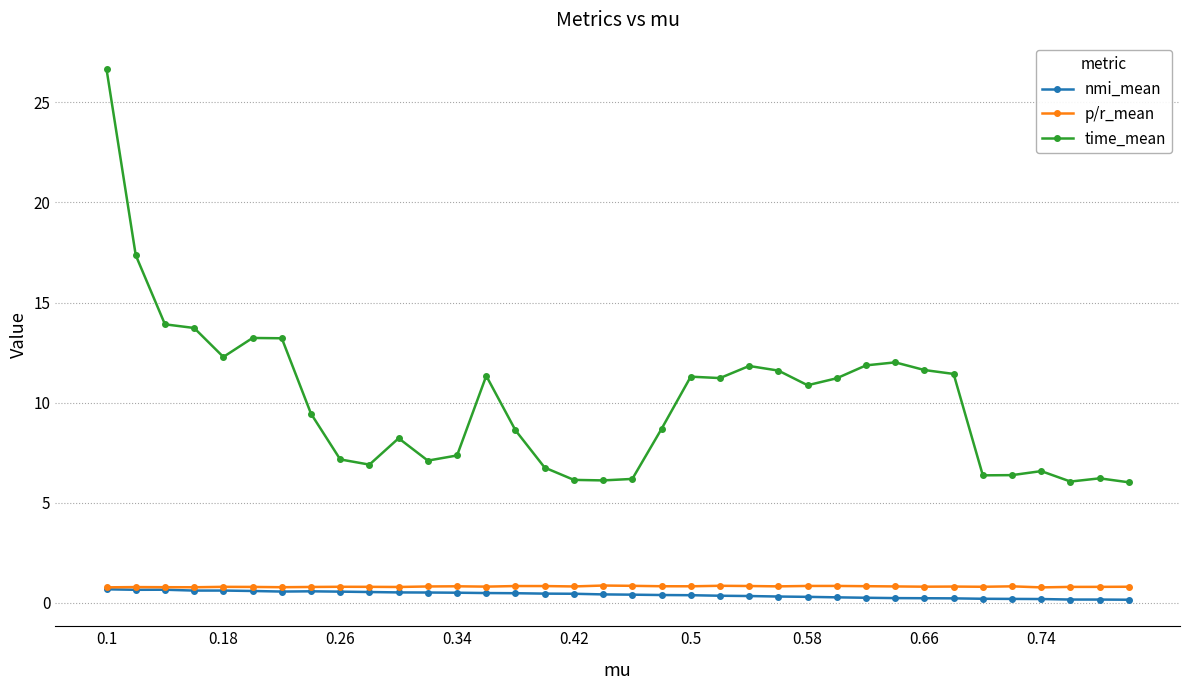

What is the value of the nmi_mean point at the 32nd from the left?

0.2